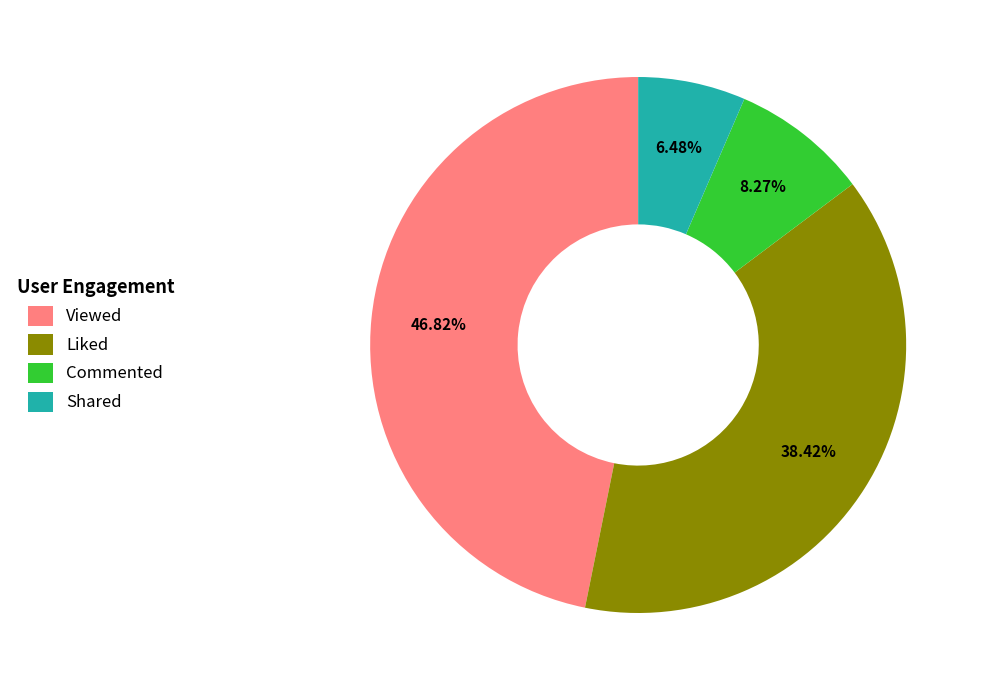

The Viewed slice represents 47% of the pie. True or false?

True